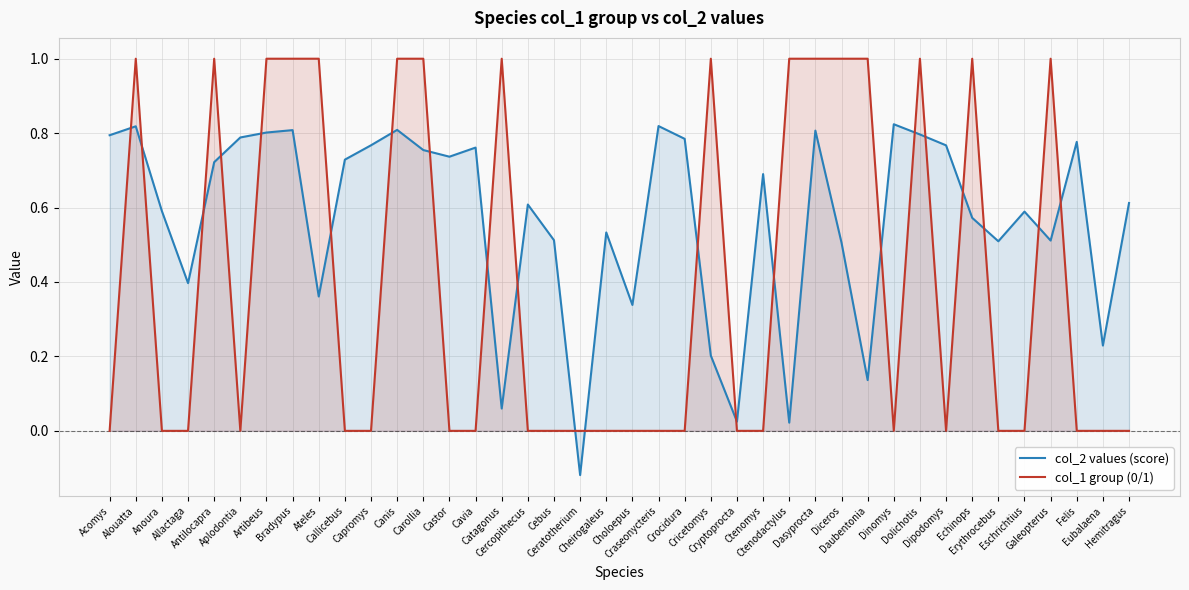

At which category is the sum across all series the highest?

Alouatta